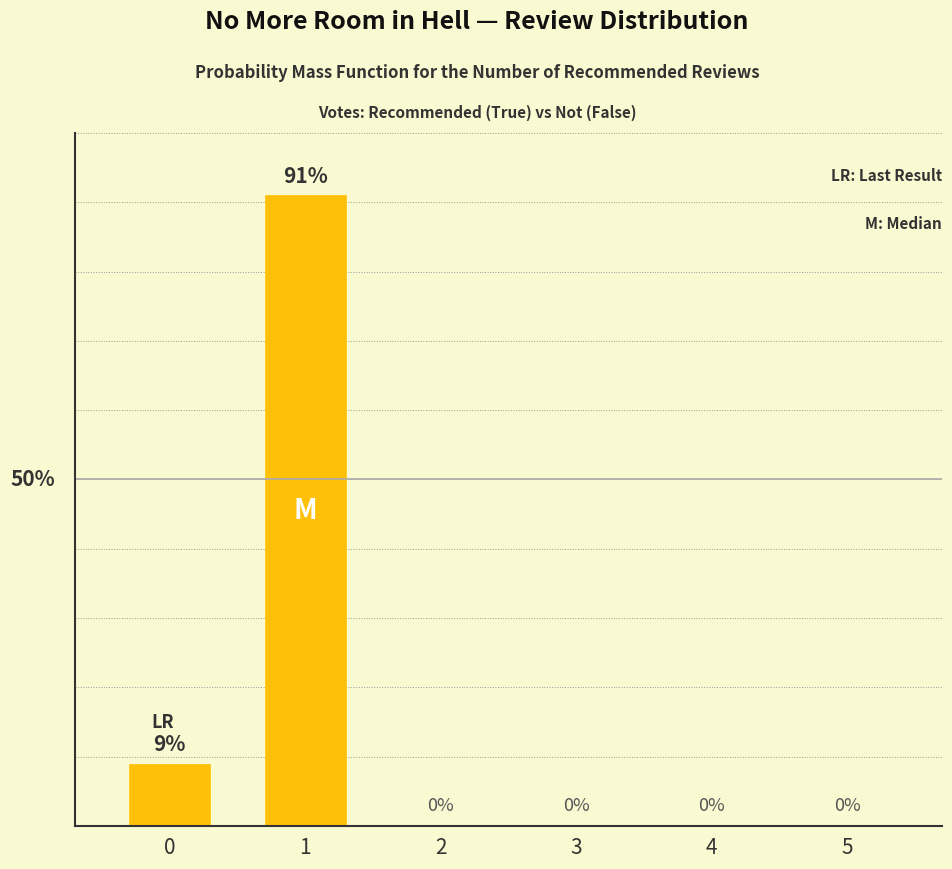

True or false: the data shows -58 at 2.

False